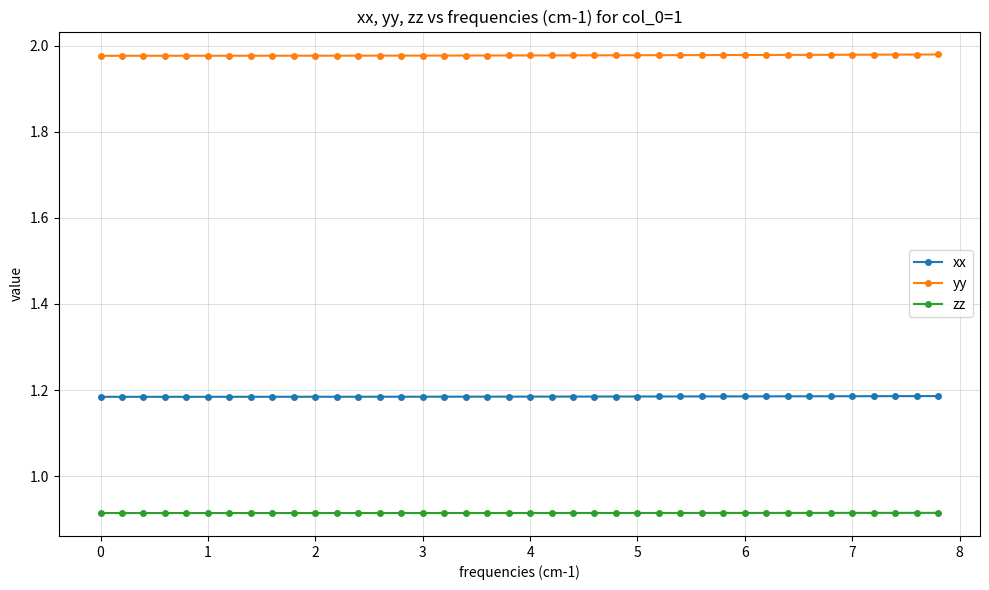

True or false: xx and zz cross at least once.

False